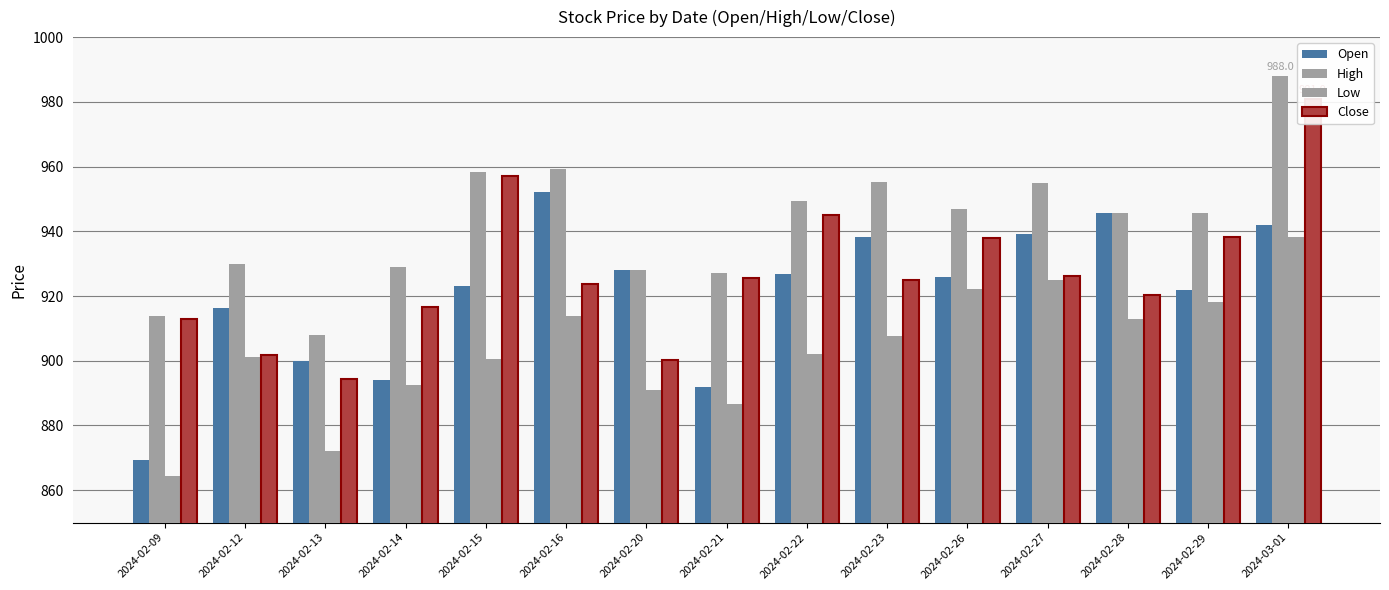

At how many categories does at least one series exceed 898?

15